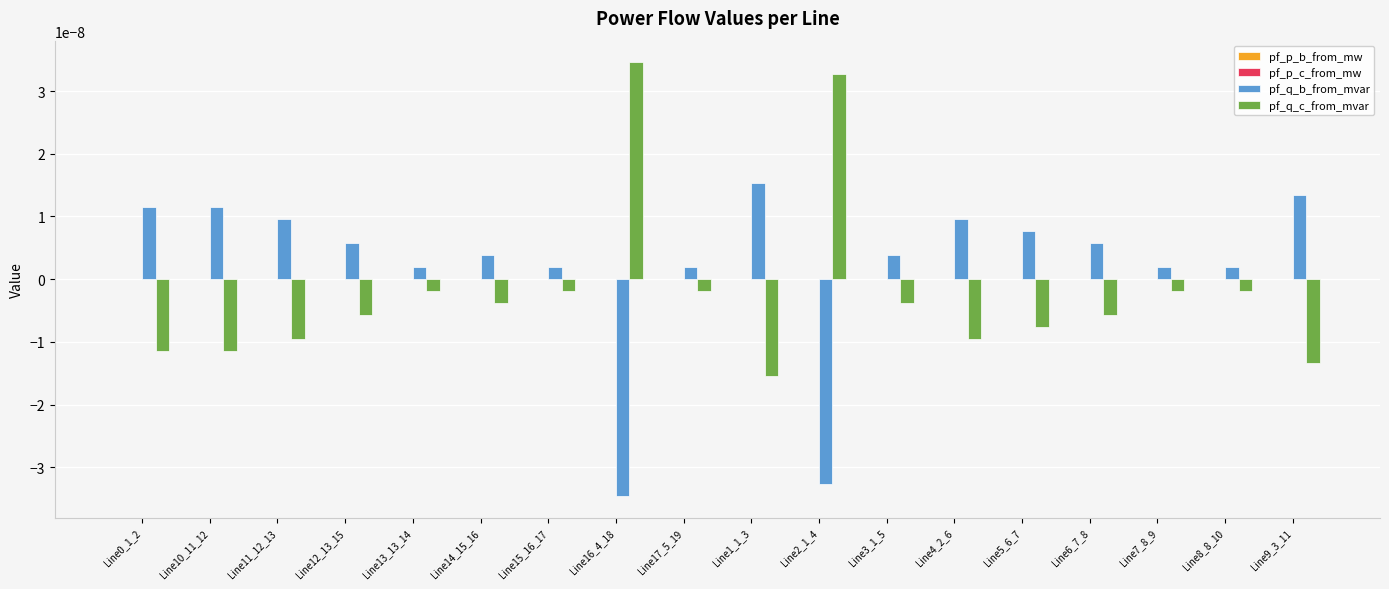

How many groups of bars are there?

18